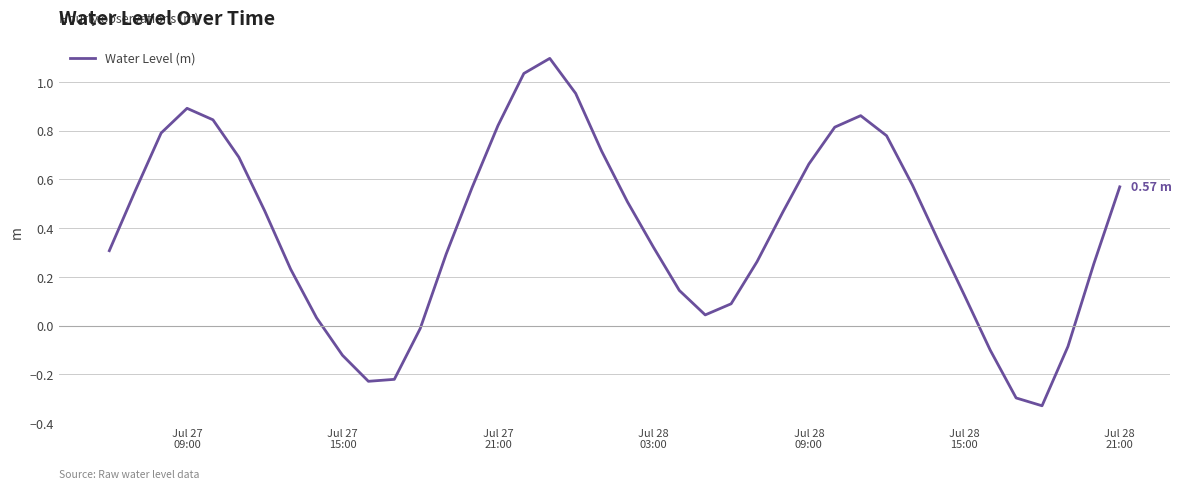

What is the maximum value shown in the chart?

1.1